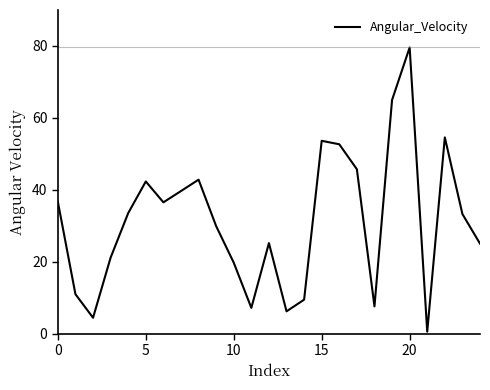

What is the maximum value shown in the chart?

79.6